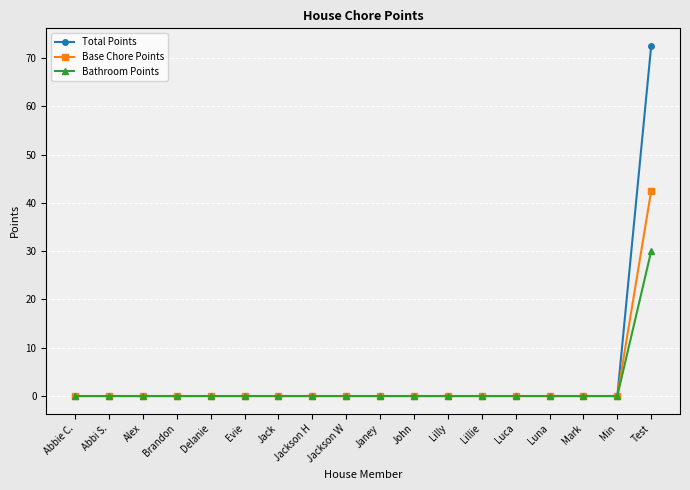

Which series has the widest spread of values?

Total Points